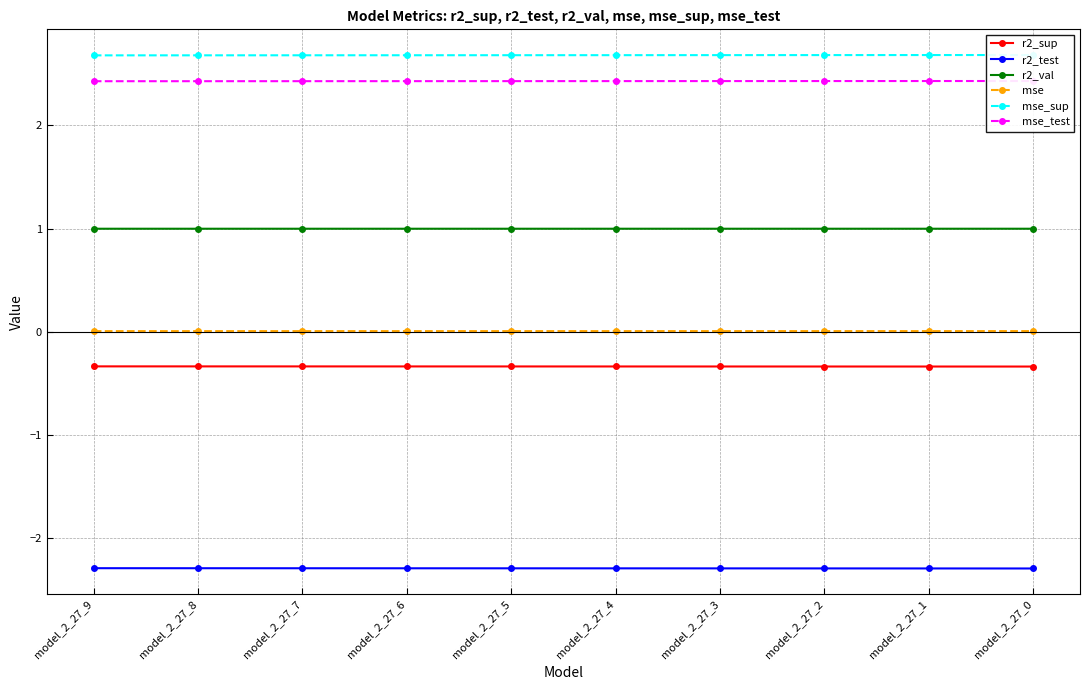

Reading right to left, what are all the values shown in this chart?

r2_sup: model_2_27_0=-0.3	model_2_27_1=-0.3	model_2_27_2=-0.3	model_2_27_3=-0.3	model_2_27_4=-0.3	model_2_27_5=-0.3	model_2_27_6=-0.3	model_2_27_7=-0.3	model_2_27_8=-0.3	model_2_27_9=-0.3
r2_test: model_2_27_0=-2.3	model_2_27_1=-2.3	model_2_27_2=-2.3	model_2_27_3=-2.3	model_2_27_4=-2.3	model_2_27_5=-2.3	model_2_27_6=-2.3	model_2_27_7=-2.3	model_2_27_8=-2.3	model_2_27_9=-2.3
r2_val: model_2_27_0=1.0	model_2_27_1=1.0	model_2_27_2=1.0	model_2_27_3=1.0	model_2_27_4=1.0	model_2_27_5=1.0	model_2_27_6=1.0	model_2_27_7=1.0	model_2_27_8=1.0	model_2_27_9=1.0
mse: model_2_27_0=0.0	model_2_27_1=0.0	model_2_27_2=0.0	model_2_27_3=0.0	model_2_27_4=0.0	model_2_27_5=0.0	model_2_27_6=0.0	model_2_27_7=0.0	model_2_27_8=0.0	model_2_27_9=0.0
mse_sup: model_2_27_0=2.7	model_2_27_1=2.7	model_2_27_2=2.7	model_2_27_3=2.7	model_2_27_4=2.7	model_2_27_5=2.7	model_2_27_6=2.7	model_2_27_7=2.7	model_2_27_8=2.7	model_2_27_9=2.7
mse_test: model_2_27_0=2.4	model_2_27_1=2.4	model_2_27_2=2.4	model_2_27_3=2.4	model_2_27_4=2.4	model_2_27_5=2.4	model_2_27_6=2.4	model_2_27_7=2.4	model_2_27_8=2.4	model_2_27_9=2.4